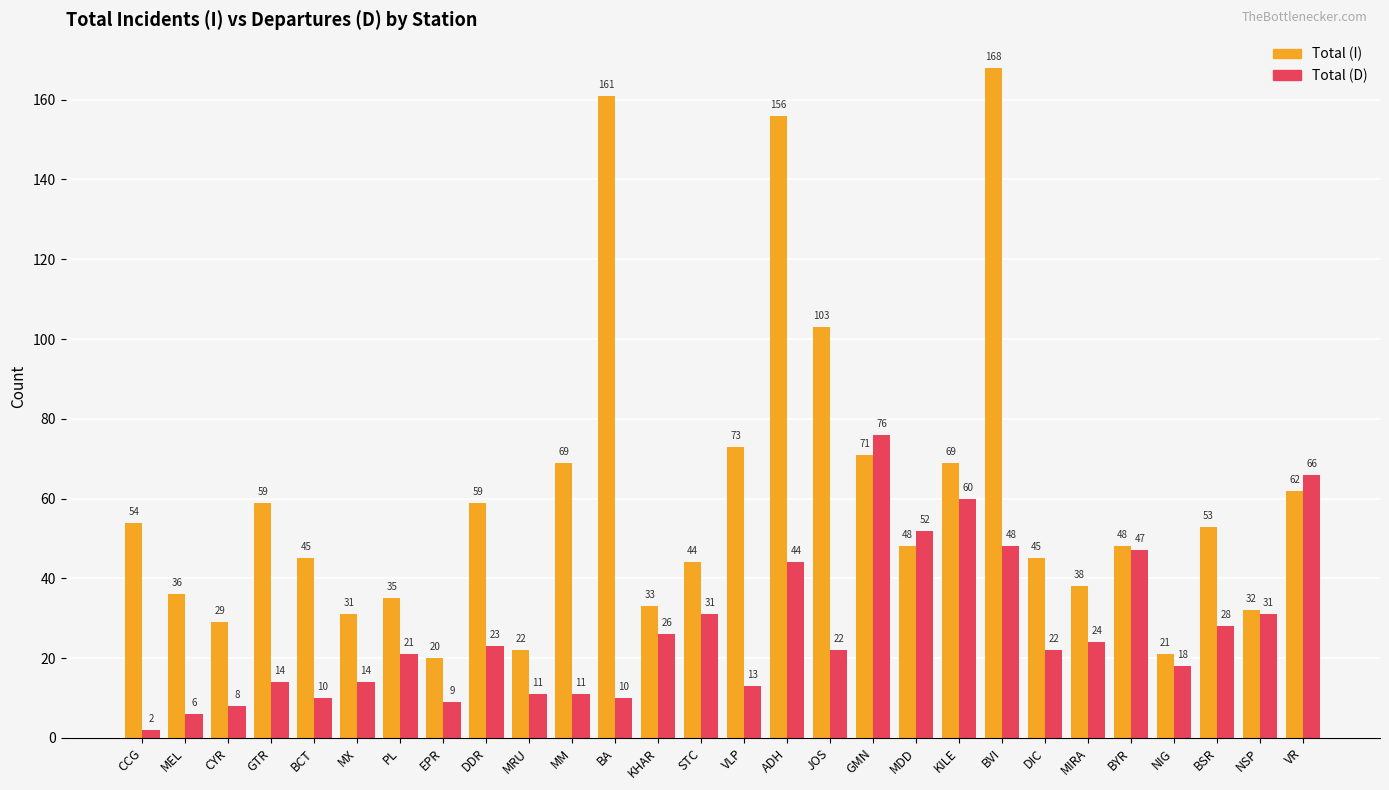

Reading left to right, extract all data points from this chart.

Total (I): CCG=54	MEL=36	CYR=29	GTR=59	BCT=45	MX=31	PL=35	EPR=20	DDR=59	MRU=22	MM=69	BA=161	KHAR=33	STC=44	VLP=73	ADH=156	JOS=103	GMN=71	MDD=48	KILE=69	BVI=168	DIC=45	MIRA=38	BYR=48	NIG=21	BSR=53	NSP=32	VR=62
Total (D): CCG=2	MEL=6	CYR=8	GTR=14	BCT=10	MX=14	PL=21	EPR=9	DDR=23	MRU=11	MM=11	BA=10	KHAR=26	STC=31	VLP=13	ADH=44	JOS=22	GMN=76	MDD=52	KILE=60	BVI=48	DIC=22	MIRA=24	BYR=47	NIG=18	BSR=28	NSP=31	VR=66